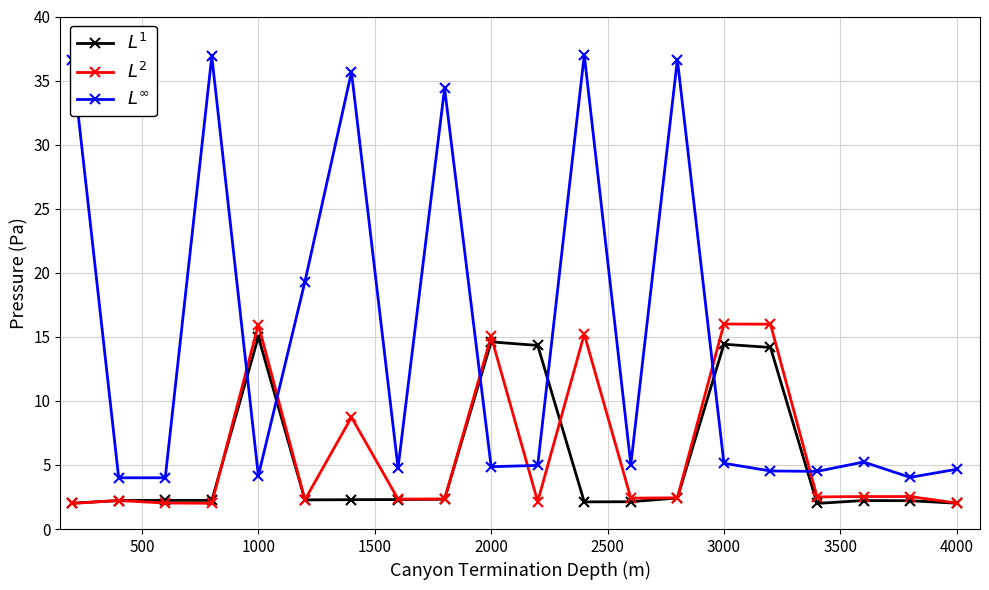

What is the smallest value displayed?

2.0